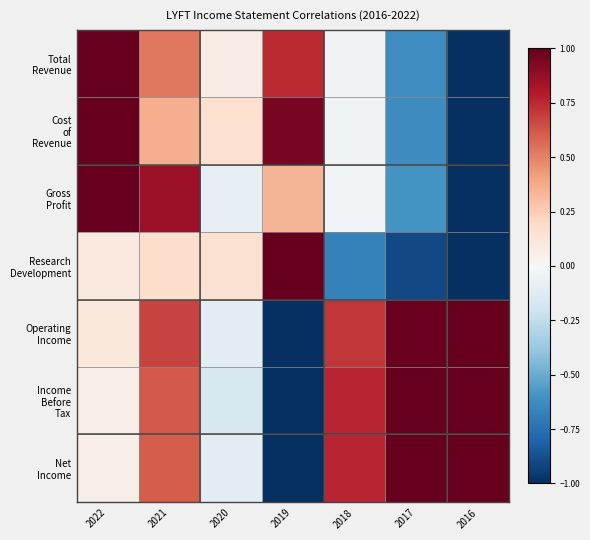

Count the number of data series in this chart.

7